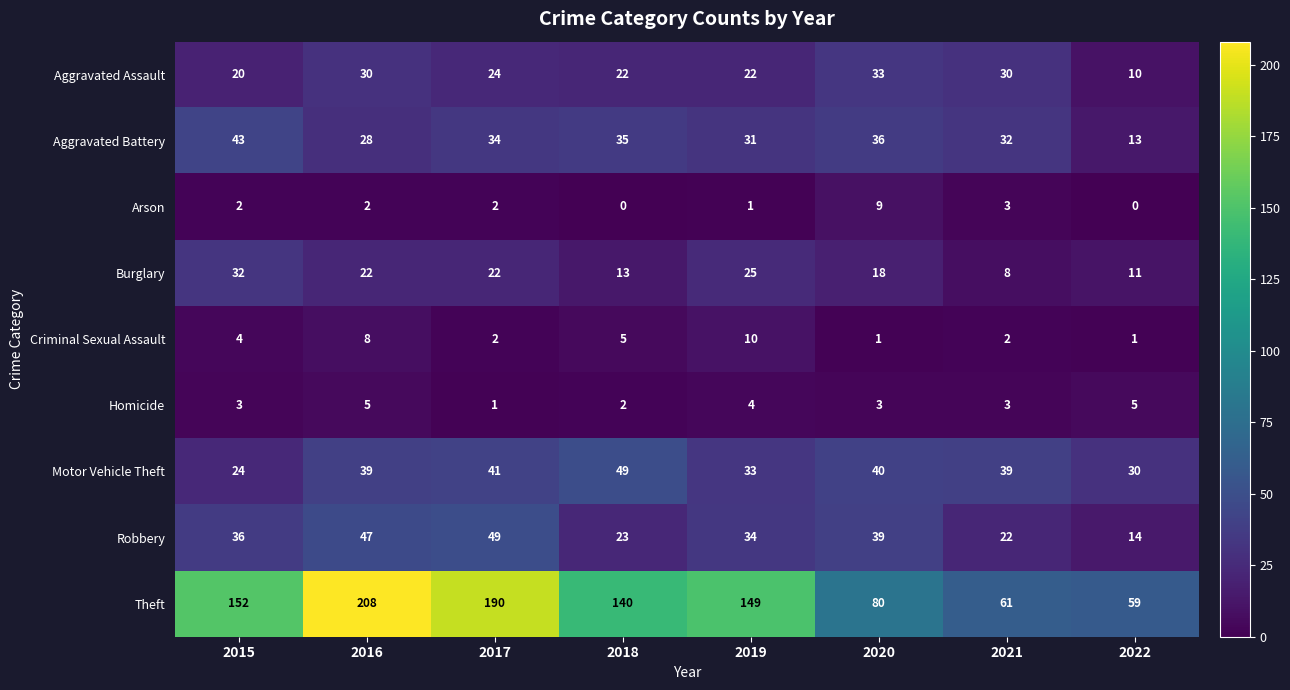

Is it true that Aggravated Assault equals 6 at 2022?

False